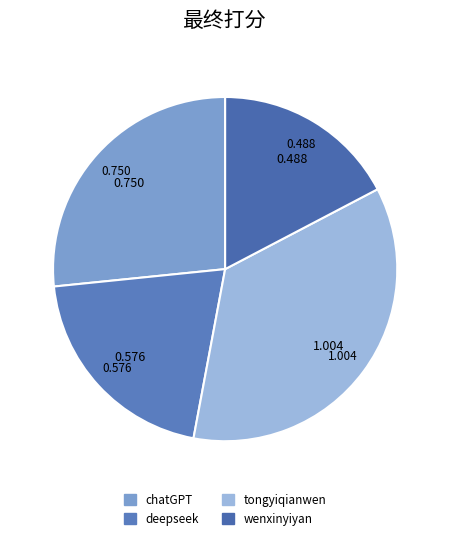

What is the change in value from deepseek to wenxinyiyan?

-0.1